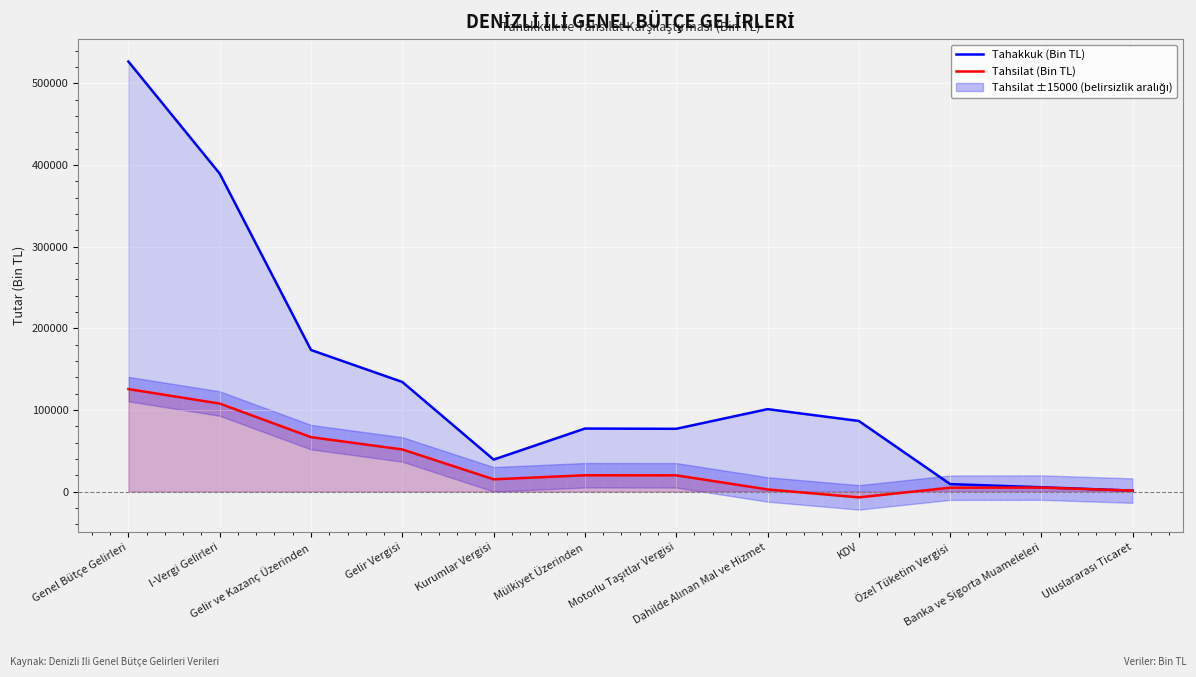

Reading left to right, transcribe all the data shown in this chart.

Tahakkuk (Bin TL): 526913	389570	173480	134282	39198	77227	76930	101023	86511	9178	5333	1186
Tahsilat (Bin TL): 125597	107846	66694	51639	15055	20007	19930	2630	-7083	4794	4918	1186